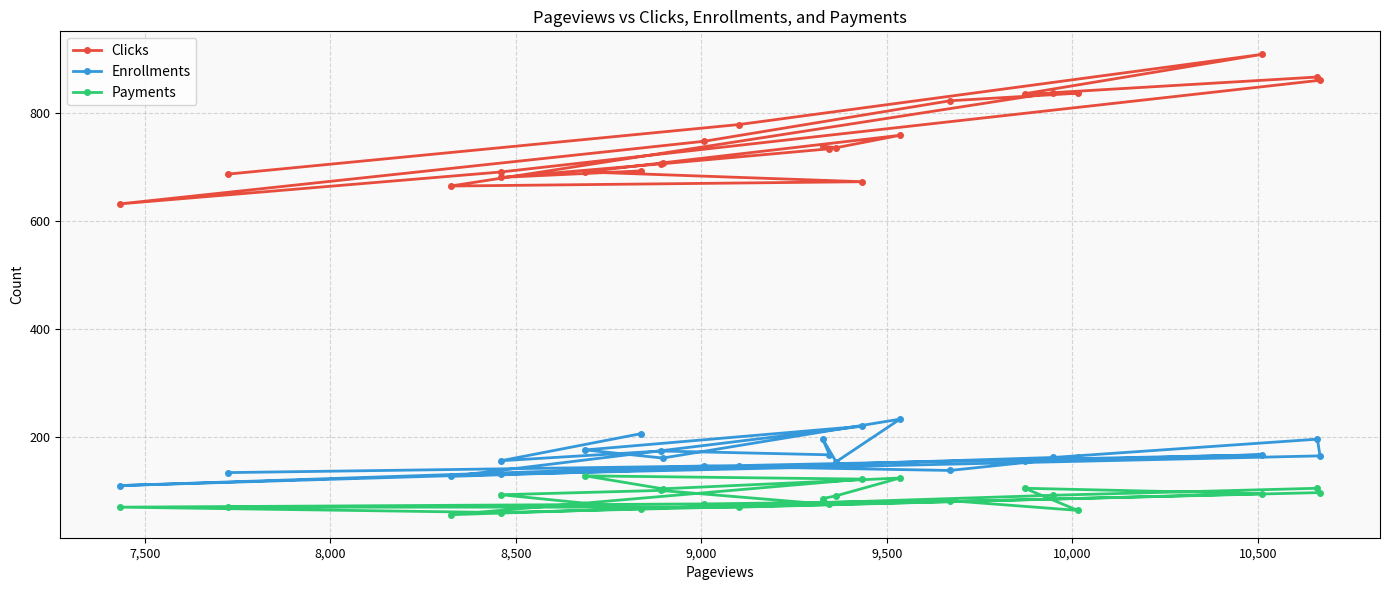

True or false: Enrollments and Clicks intersect in this chart.

False